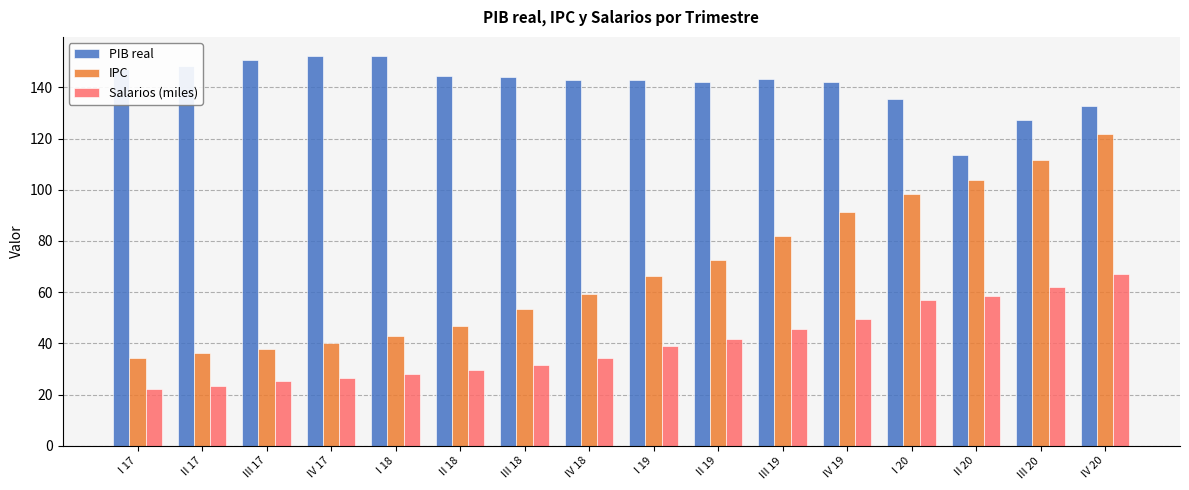

What is the approximate value of PIB real at IV 18?

142.8